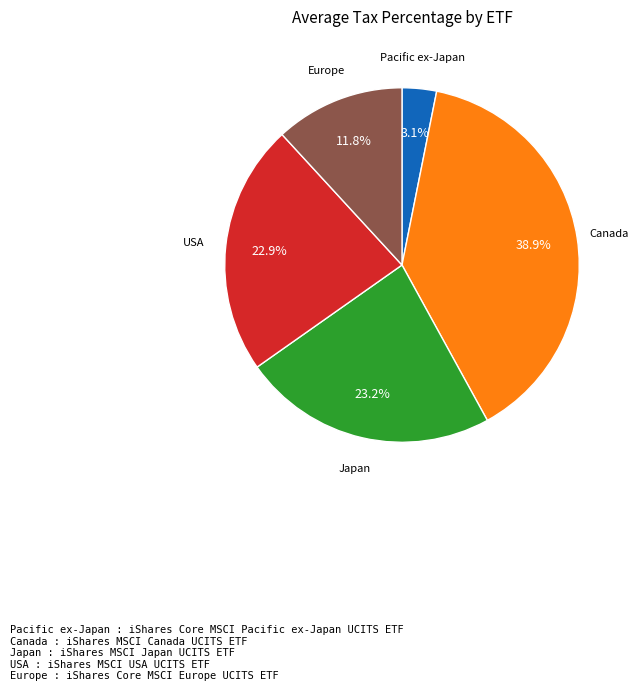

Does Pacific ex-Japan account for over 50% of the chart?

No